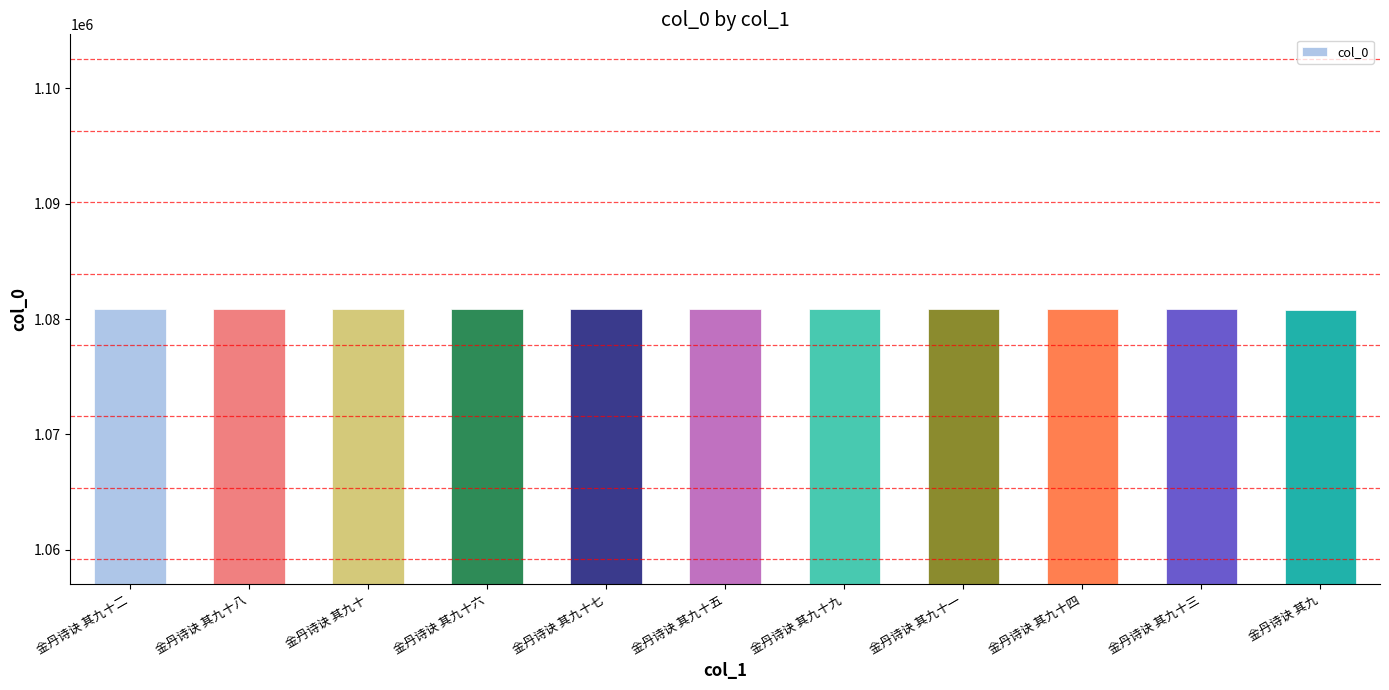

What is the sum of the values at 金丹诗诀 其九十二 and 金丹诗诀 其九十五?

2161793